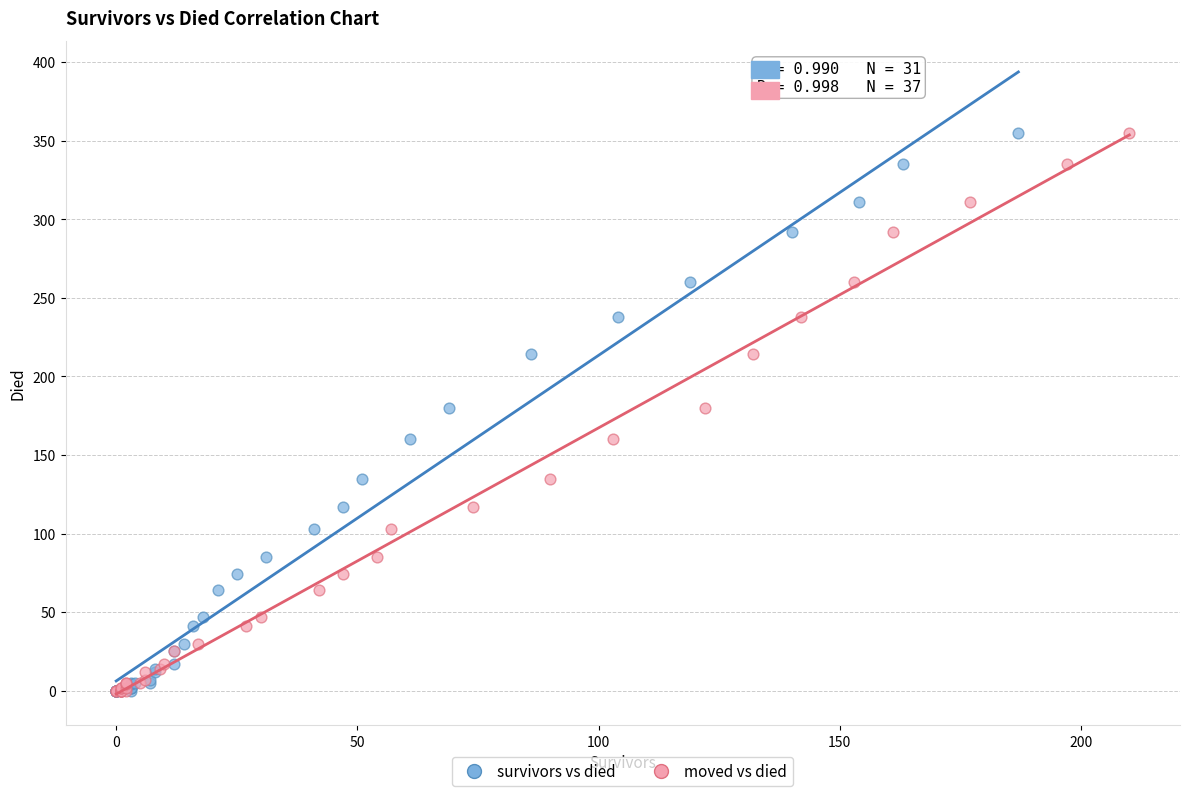

What are all the series names shown in the legend?

survivors vs died, moved vs died